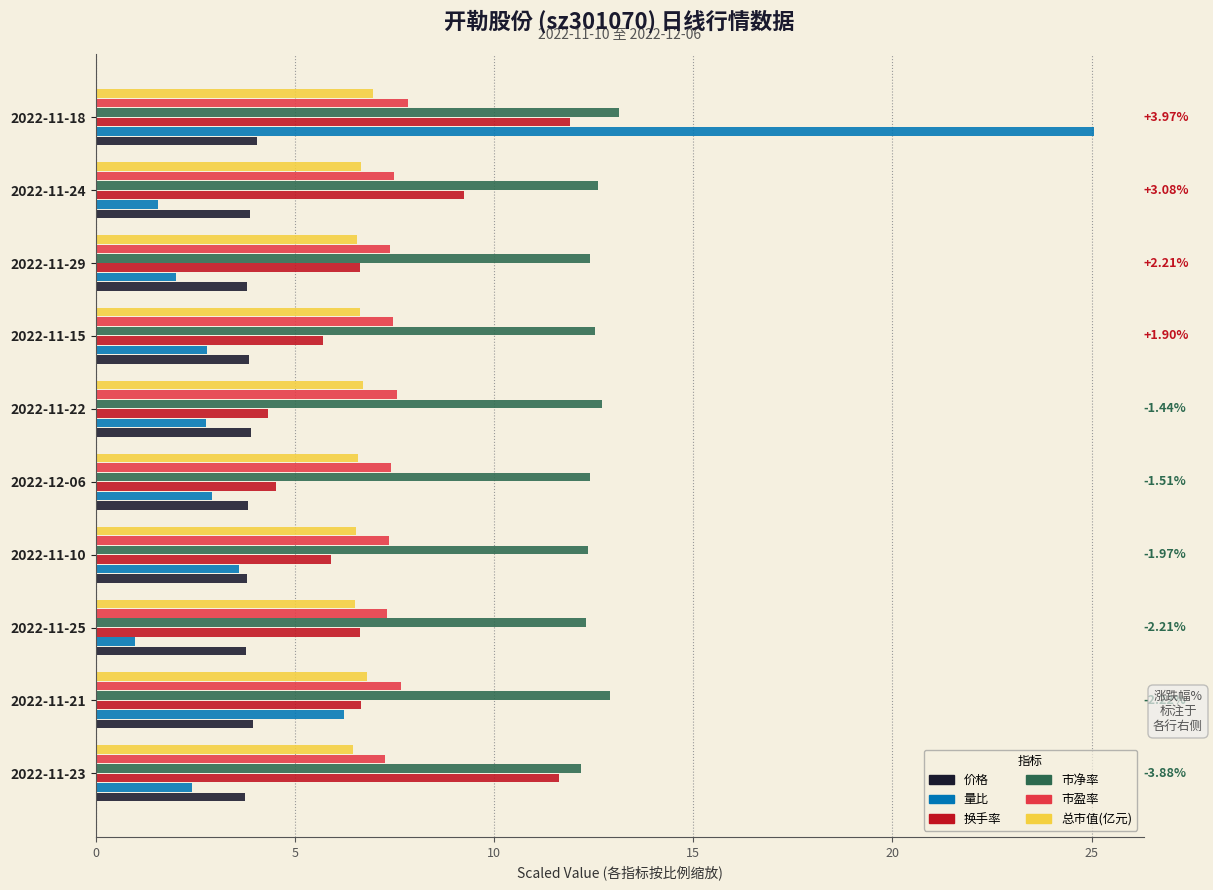

Which series has the widest spread of values?

量比